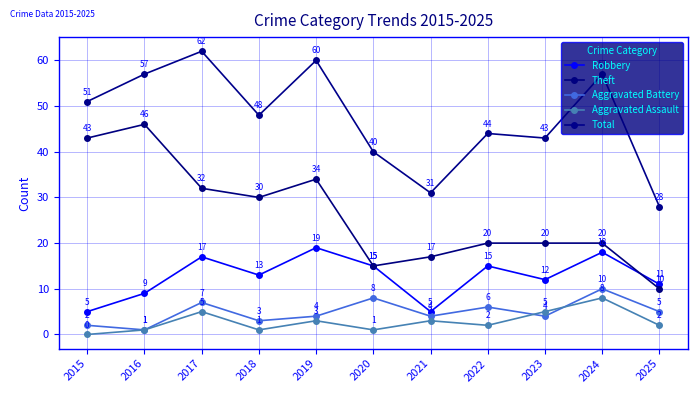

At which category does Robbery reach its first local peak?

2017